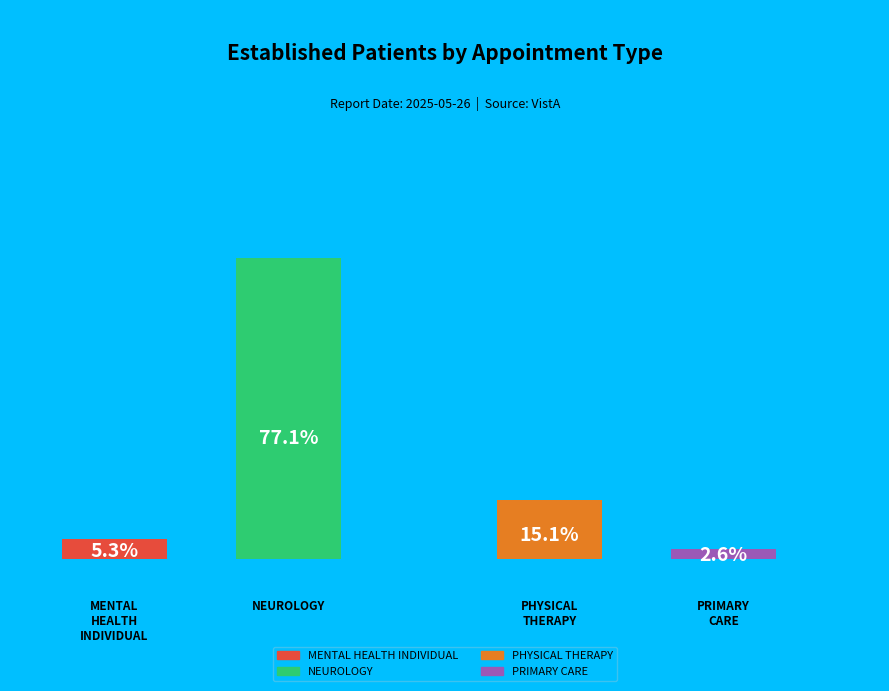

What is the total percentage of PHYSICAL THERAPY and PRIMARY CARE?

17.7%